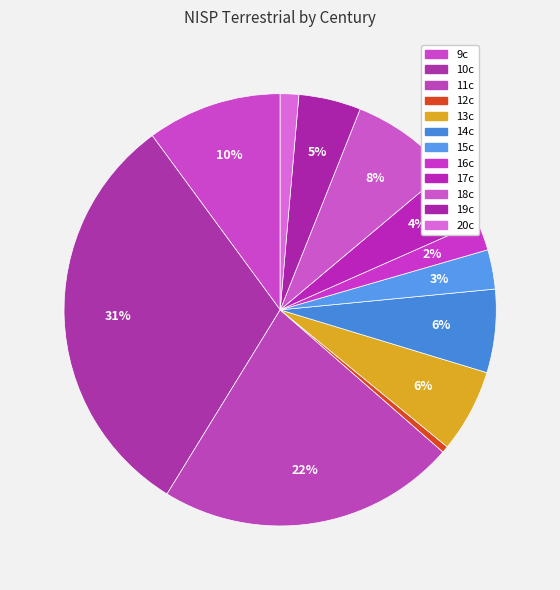

Count the number of slices in the pie.

12